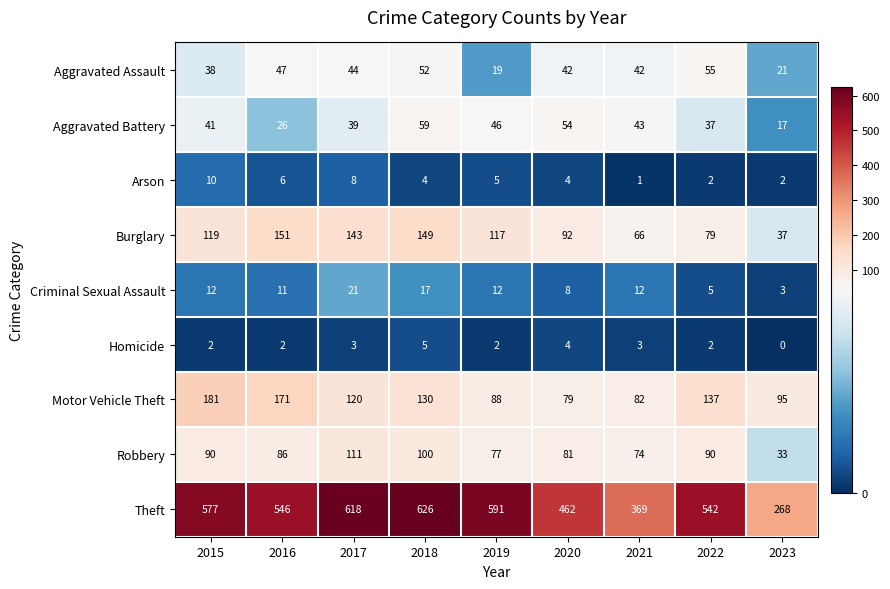

What value does the Aggravated Battery series have at 2019, to the nearest 5?

45